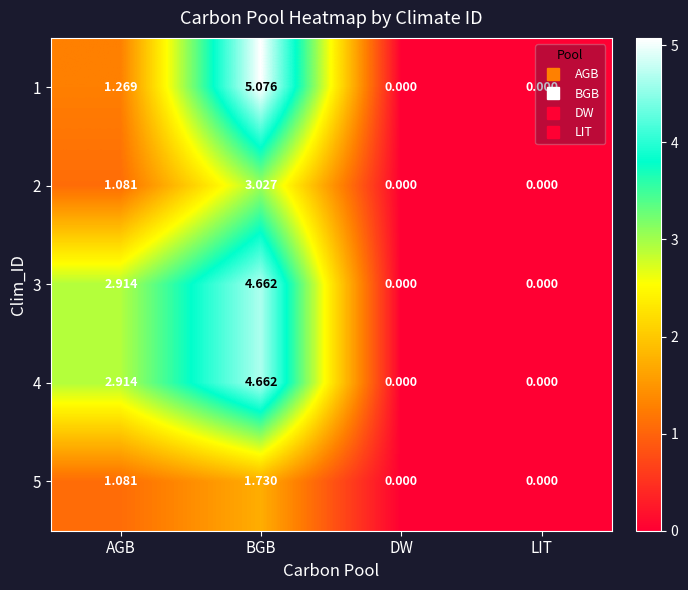

How many positive values does the 1 series have?

2